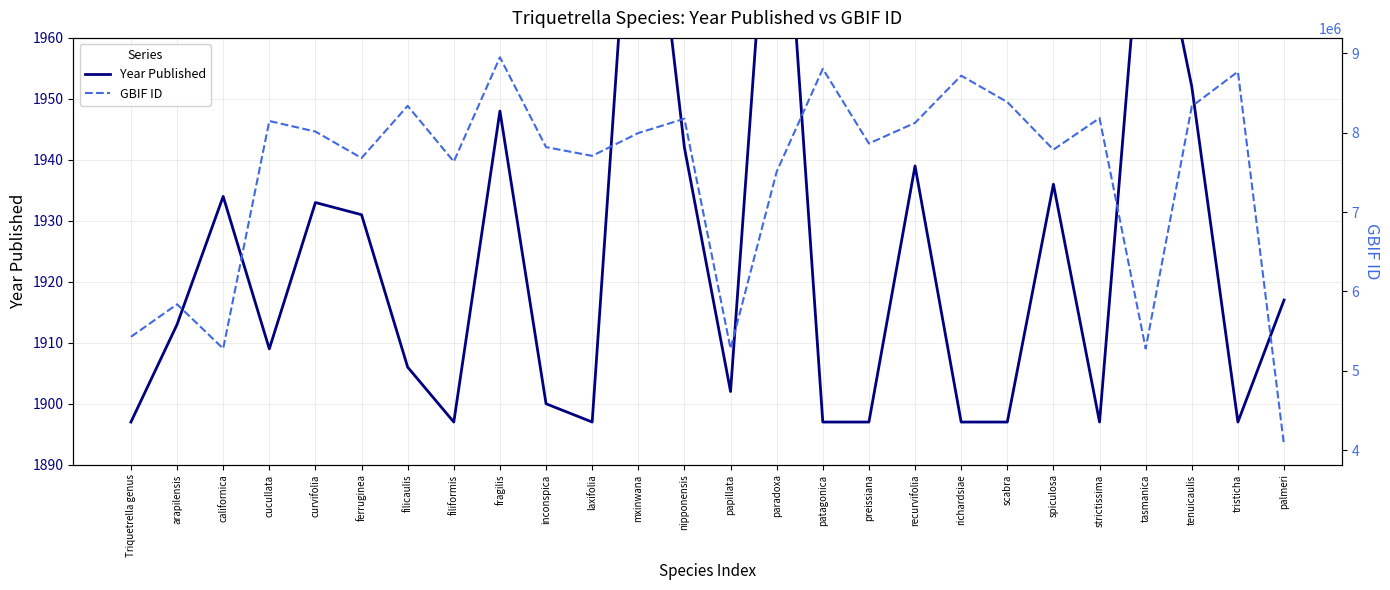

True or false: Year Published and GBIF ID cross at least once.

False